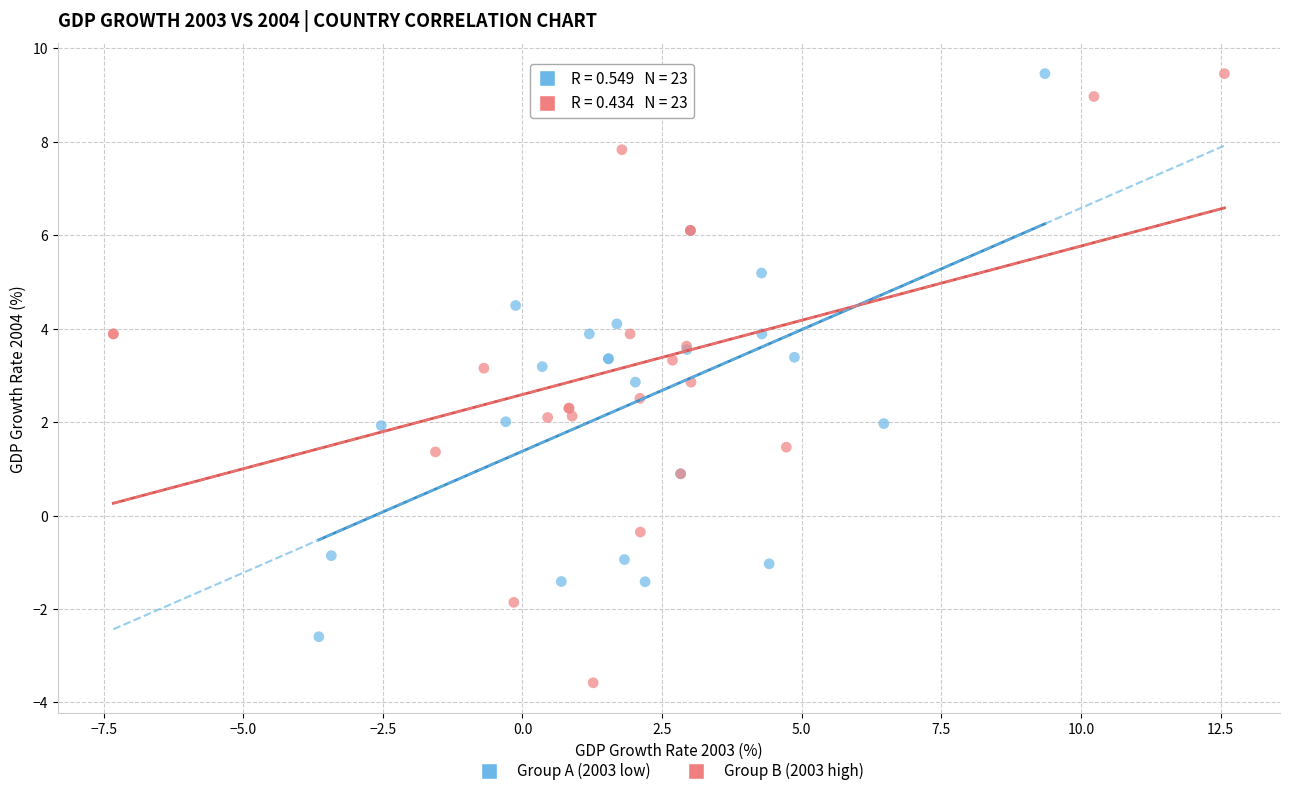

Which series has the widest spread of Y values?

Group B (2003 high)